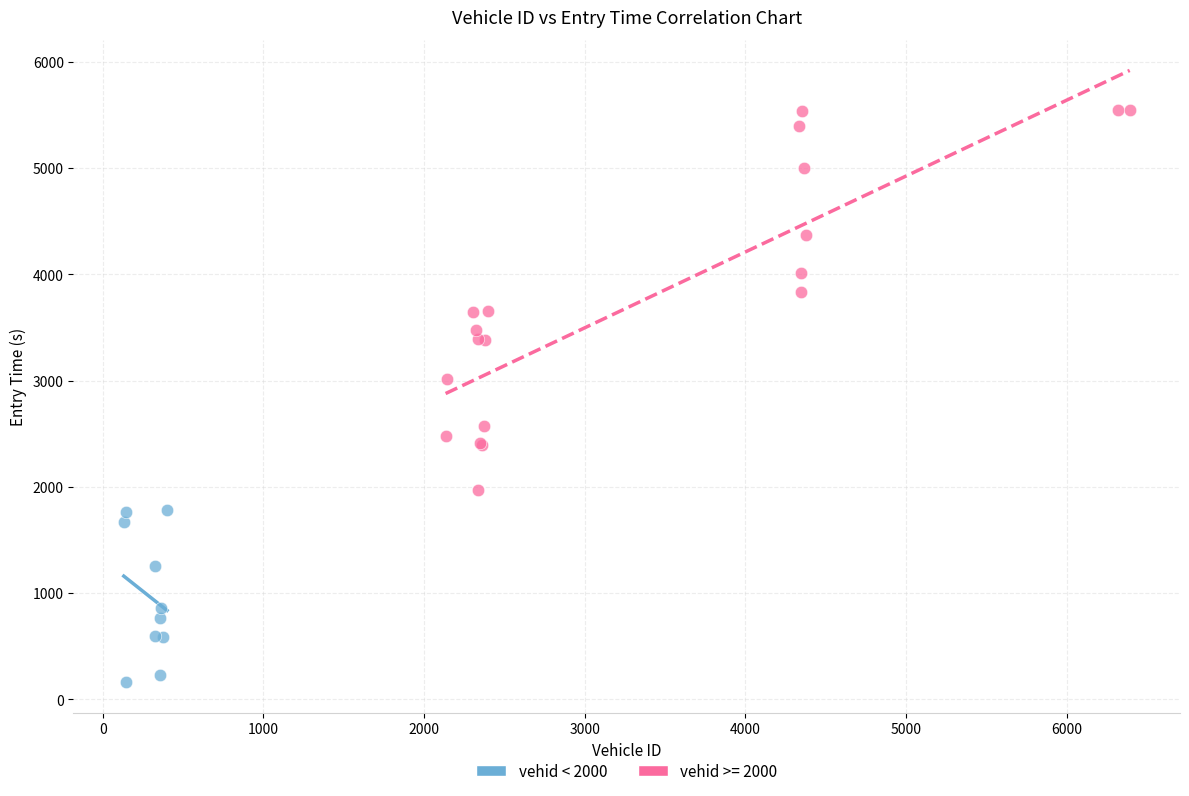

Which series contains the lowest Y value?

vehid < 2000